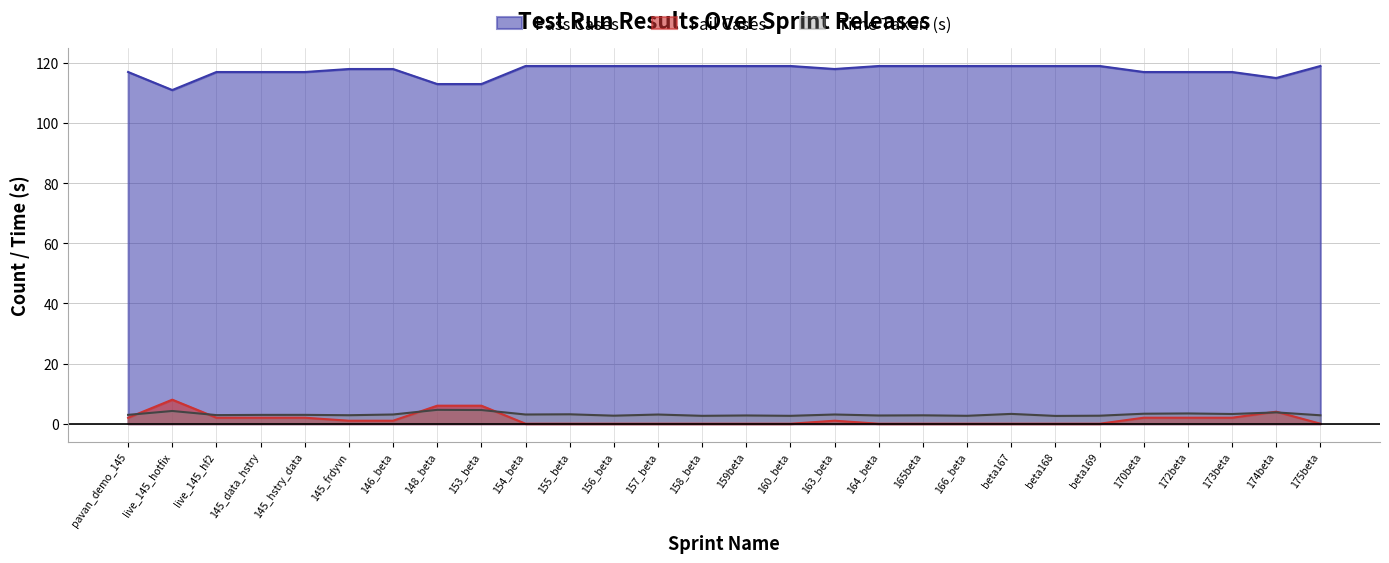

How many lines are shown in the chart?

3